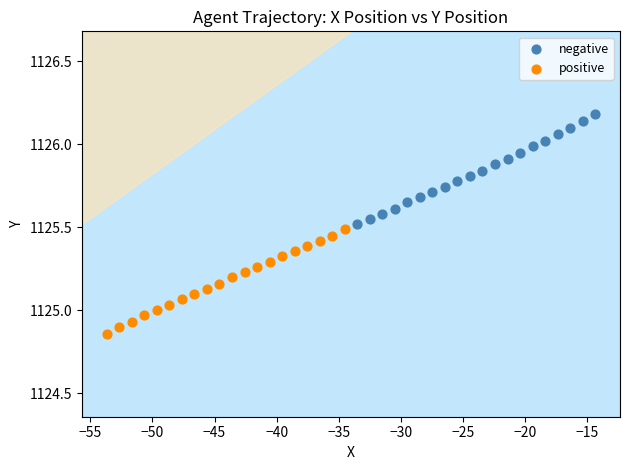

Which series contains the lowest Y value?

positive